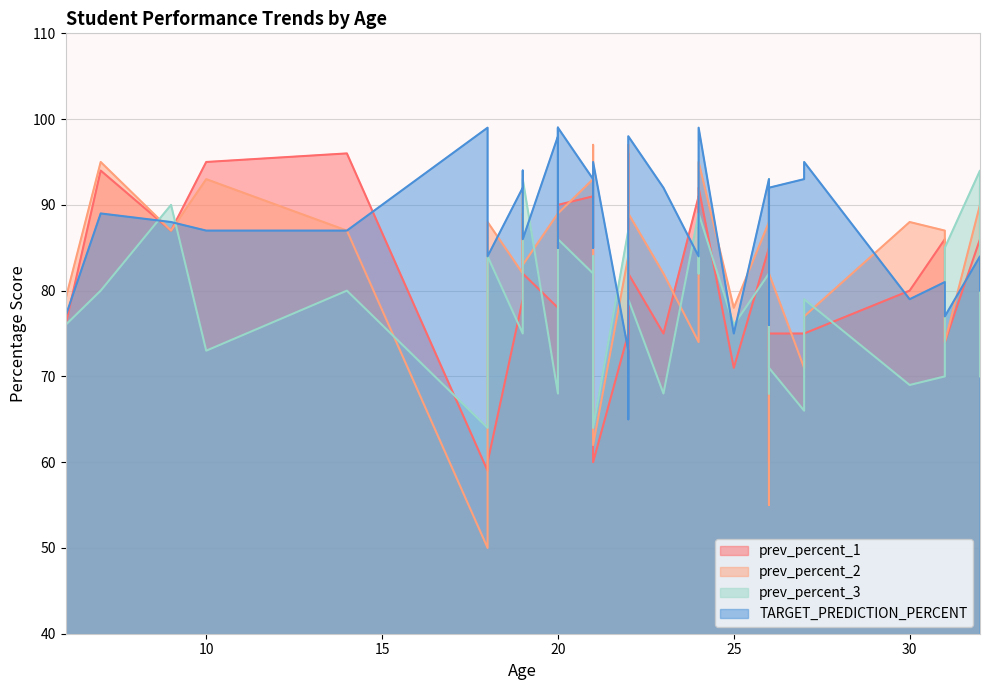

Does the chart display data point markers on the line(s)?

No